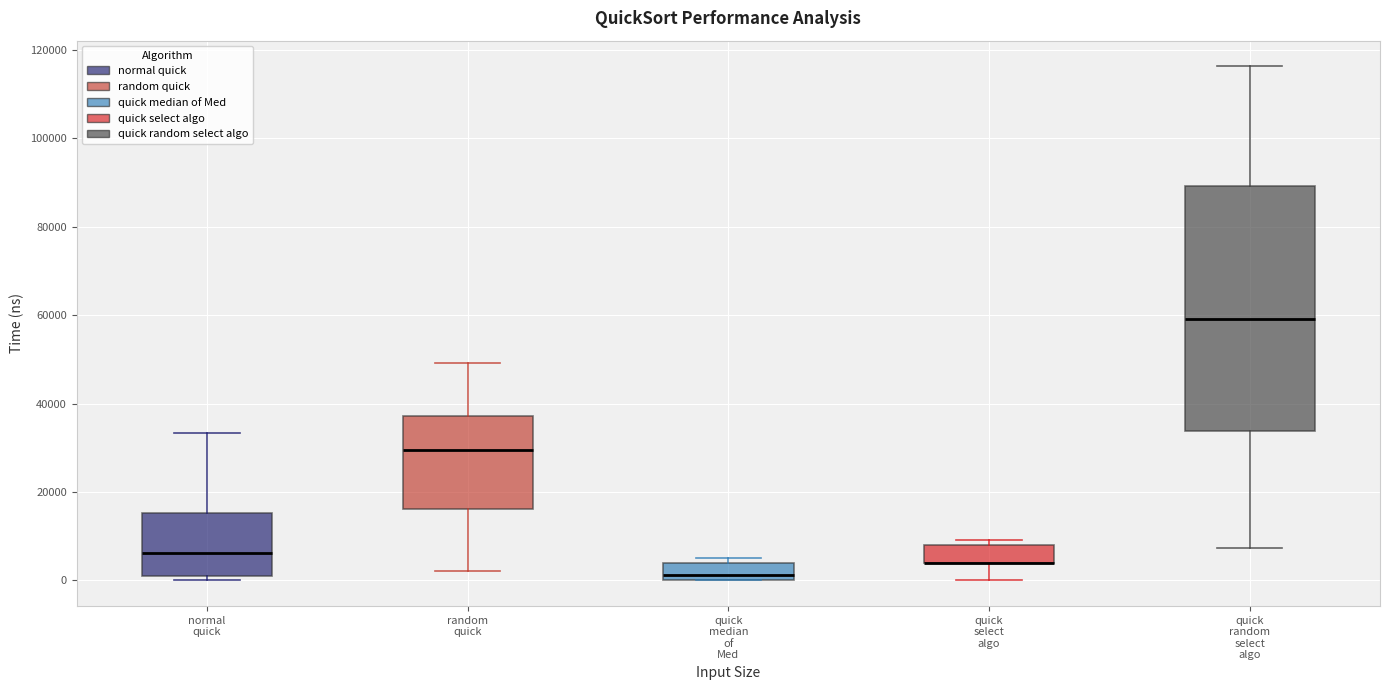

Reading left to right, transcribe this box plot: for each box, give where its median line is, the range the box spans, and where its two whiskers end, as read against the y-axis. The values are not printed on the chart, so give them approximately, as read against the axis.

normal quick: median 6000, box 2000 to 16000, whiskers 0 to 34000
random quick: median 30000, box 16000 to 38000, whiskers 2000 to 50000
quick median of Med: median 2000, box 0 to 4000, whiskers 0 to 6000
quick select algo: median 4000 (drawn on the box's lower edge), box 4000 to 8000, whiskers 0 to 10000
quick random select algo: median 60000, box 34000 to 90000, whiskers 8000 to 116000